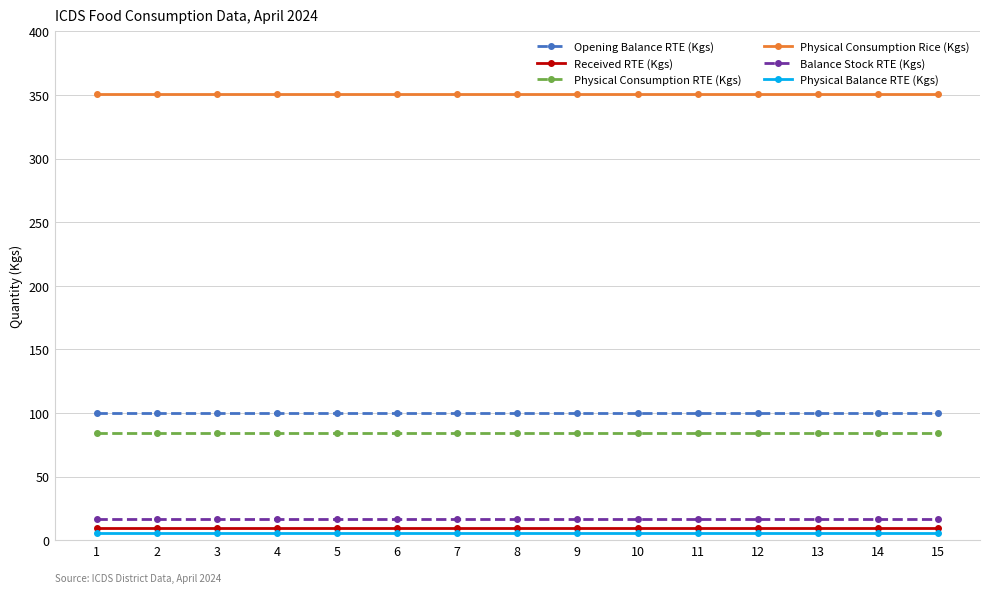

What is the lowest value of the Balance Stock RTE (Kgs) series?

16.4